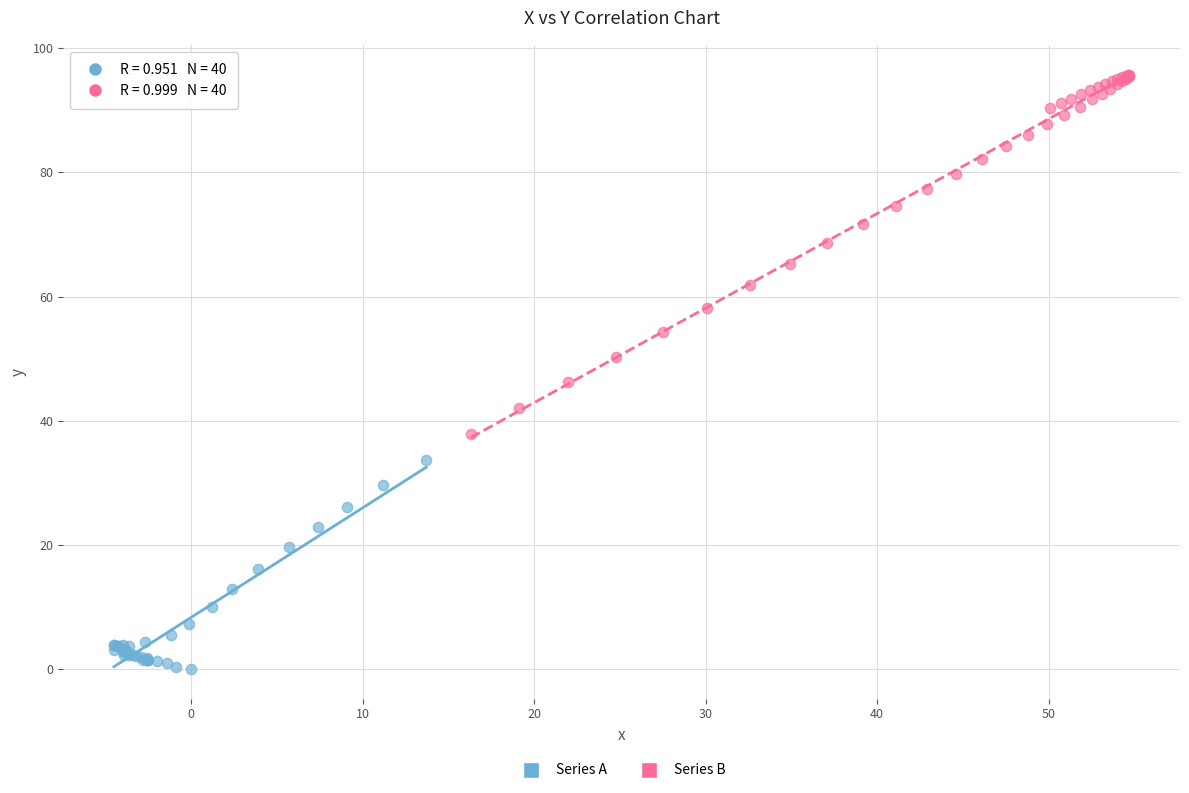

Which series reaches the minimum Y coordinate?

Series A